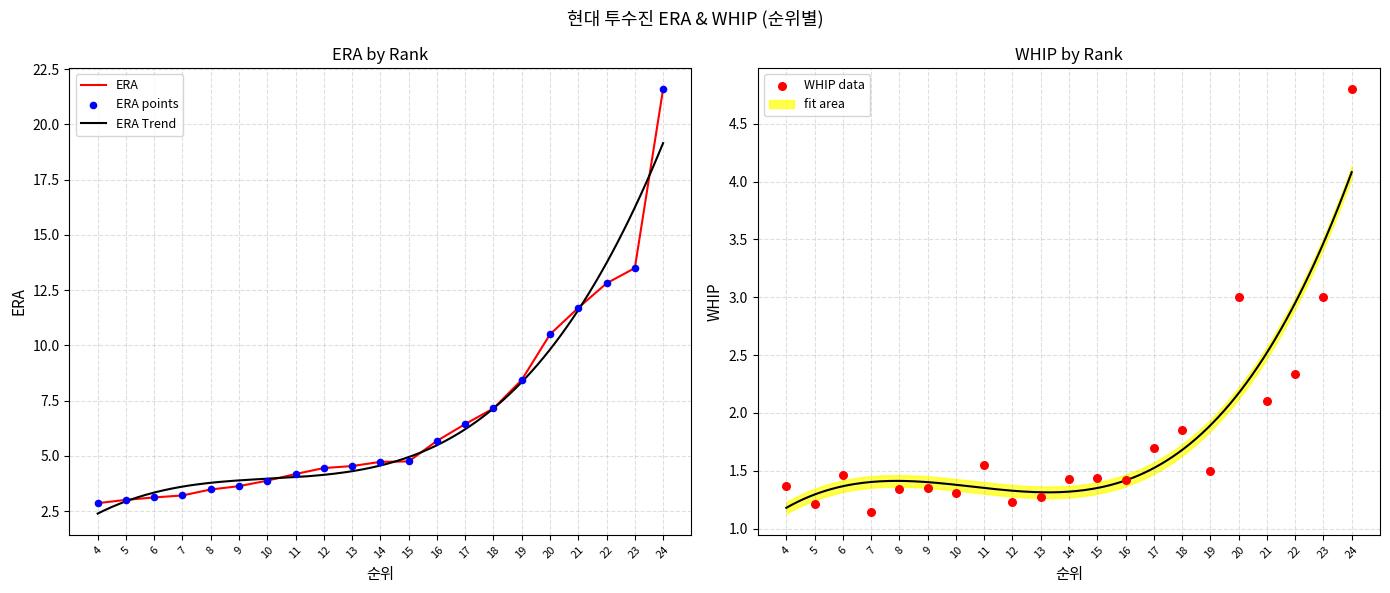

Which series reaches the maximum Y coordinate?

ERA